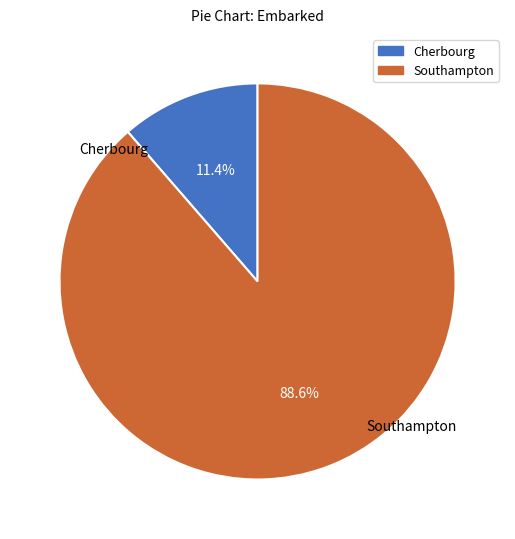

Does any single category account for the majority?

Yes